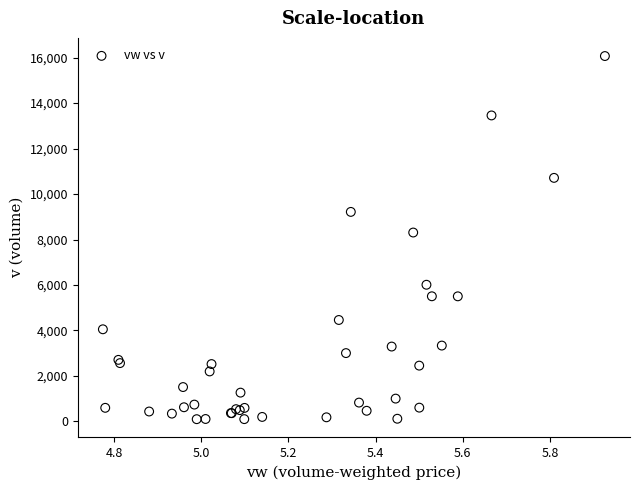

What Y value in the scatter plot is closest to 8083?

8307